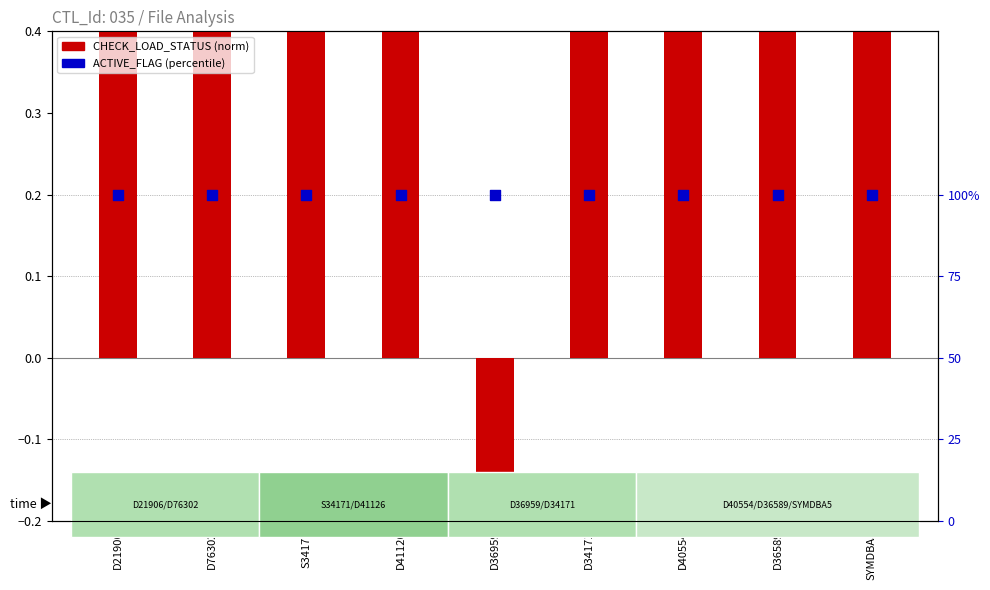

What are all the series names shown in the legend?

CHECK_LOAD_STATUS (norm), ACTIVE_FLAG (percentile)